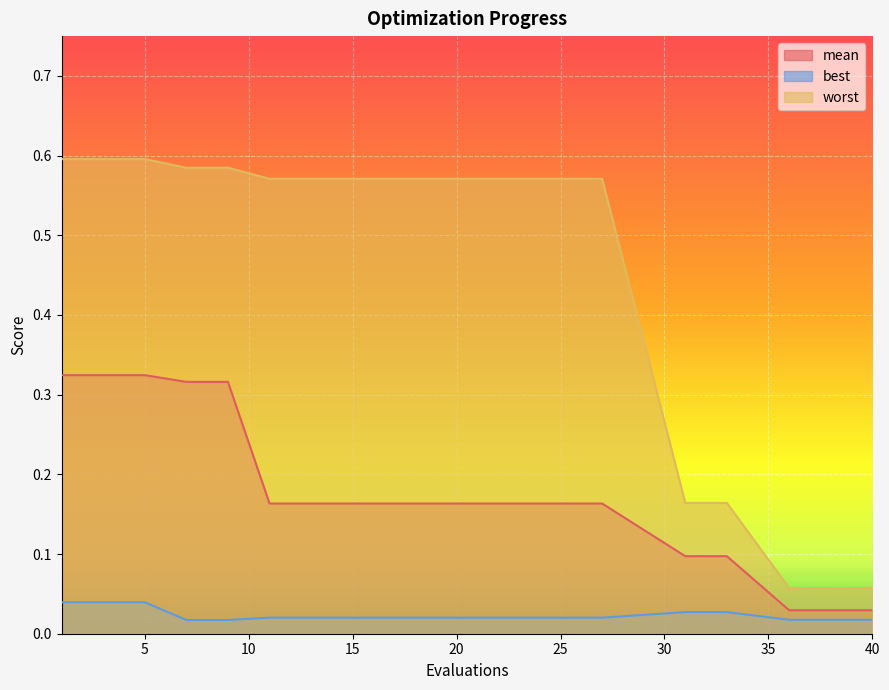

How many series are shown in this chart?

3